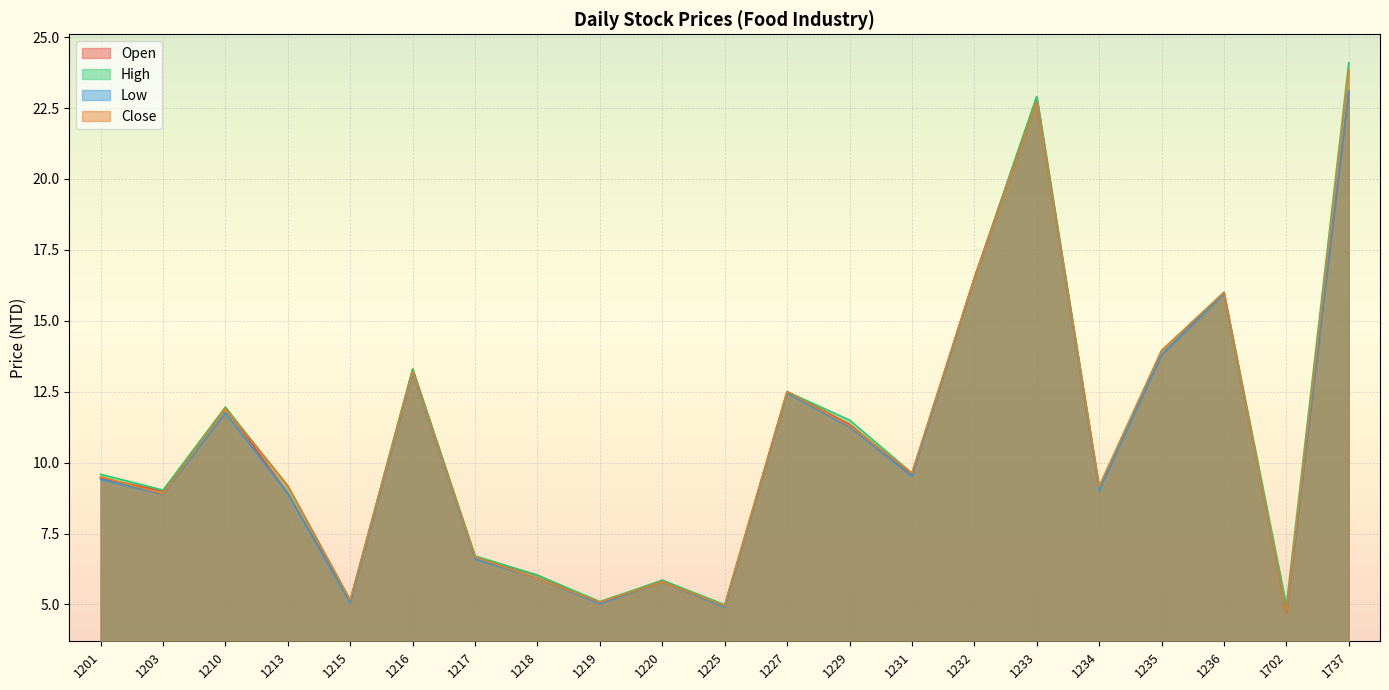

Does the chart display data point markers on the line(s)?

No